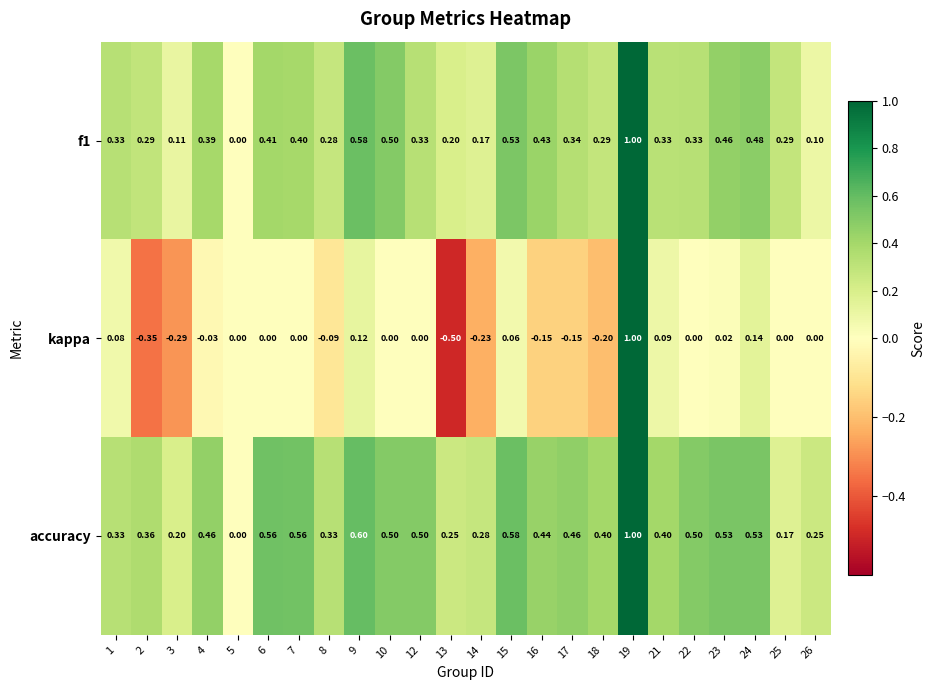

How many distinct data groups are displayed?

3